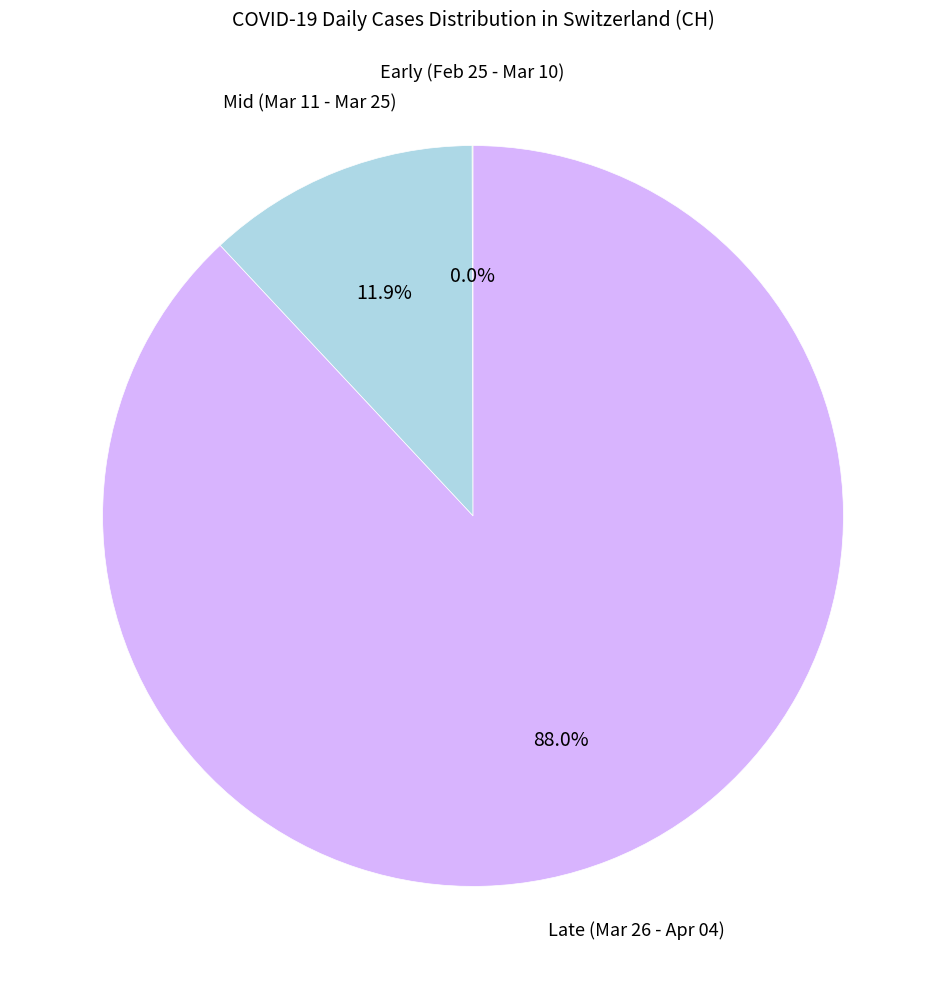

Does any single category account for the majority?

Yes